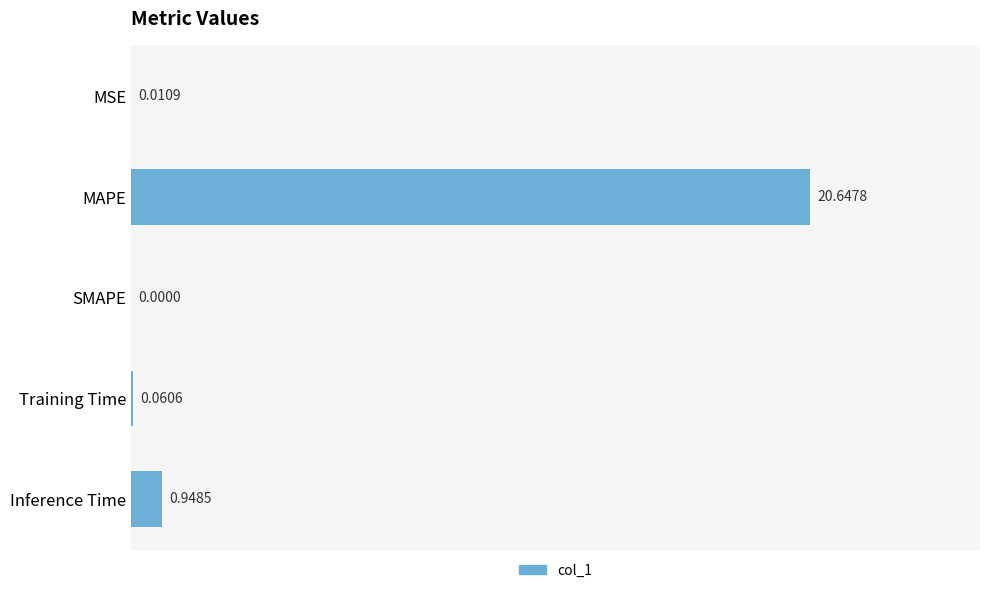

What is the sum of all values?

21.7